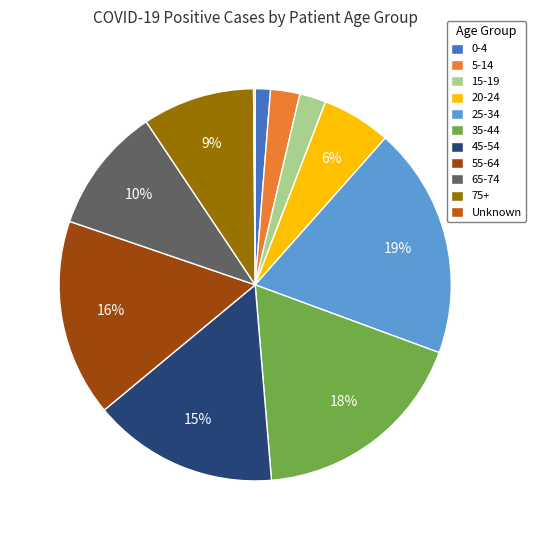

Between 20-24 and 65-74, which is larger?

65-74